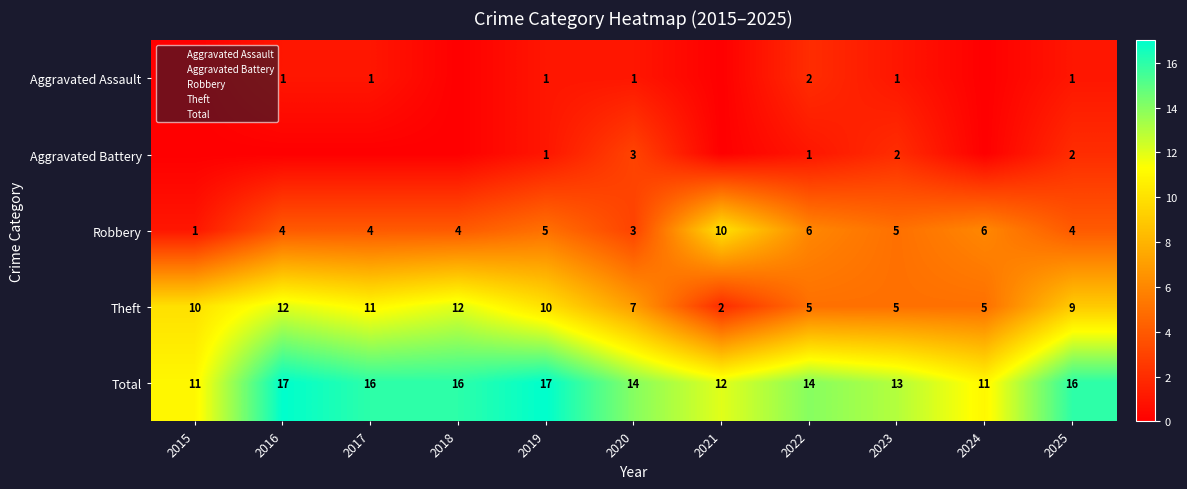

Which series changed the most between 2016 and 2022?

Theft